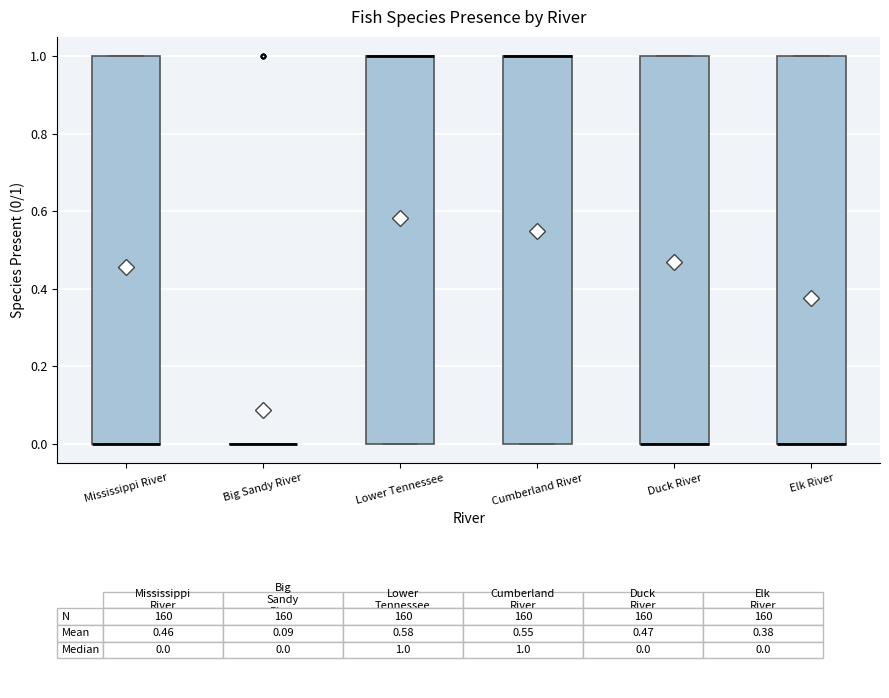

Reading left to right, read every box against the y-axis: the position of its median line, the range the box covers, and the ends of its whiskers. The values are not printed on the chart, so give them approximately, as read against the axis.

Mississippi River: median 0 (drawn on the box's lower edge), box 0 to 1, whiskers 0 to 1
Big Sandy River: box collapsed to a line at 0, whiskers 0 to 0
Lower Tennessee: median 1 (drawn on the box's upper edge), box 0 to 1, whiskers 0 to 1
Cumberland River: median 1 (drawn on the box's upper edge), box 0 to 1, whiskers 0 to 1
Duck River: median 0 (drawn on the box's lower edge), box 0 to 1, whiskers 0 to 1
Elk River: median 0 (drawn on the box's lower edge), box 0 to 1, whiskers 0 to 1